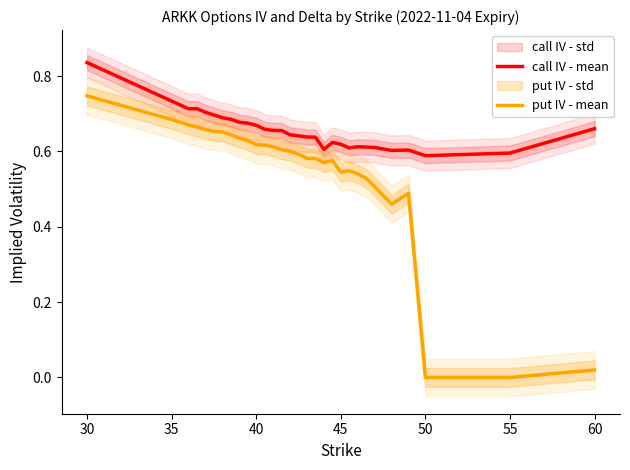

True or false: call IV - mean and put IV - mean cross at least once.

False